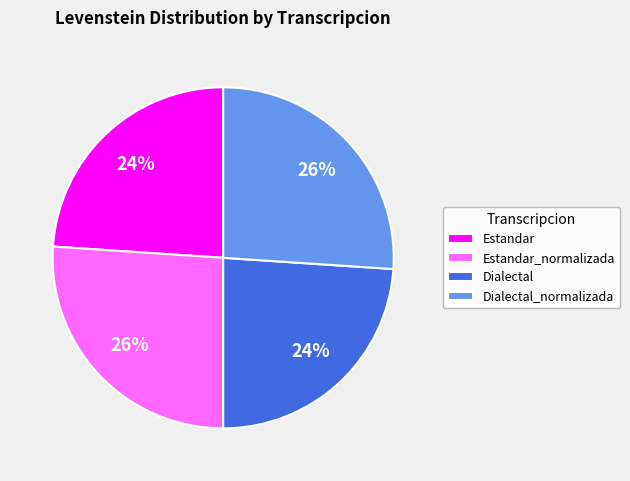

What percentage is the Dialectal slice, to the nearest percent?

24%